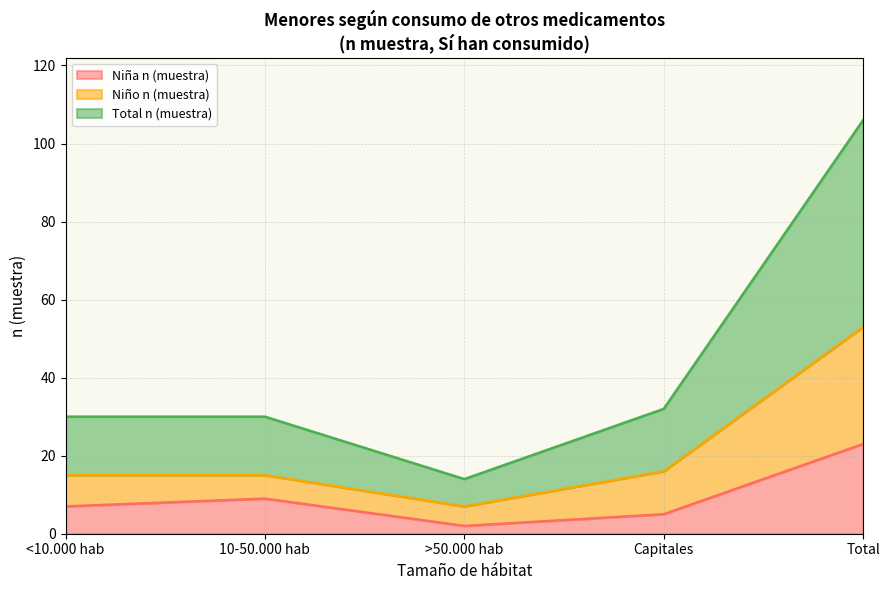

Where does the Total n (muestra) series first go above 30?

Capitales